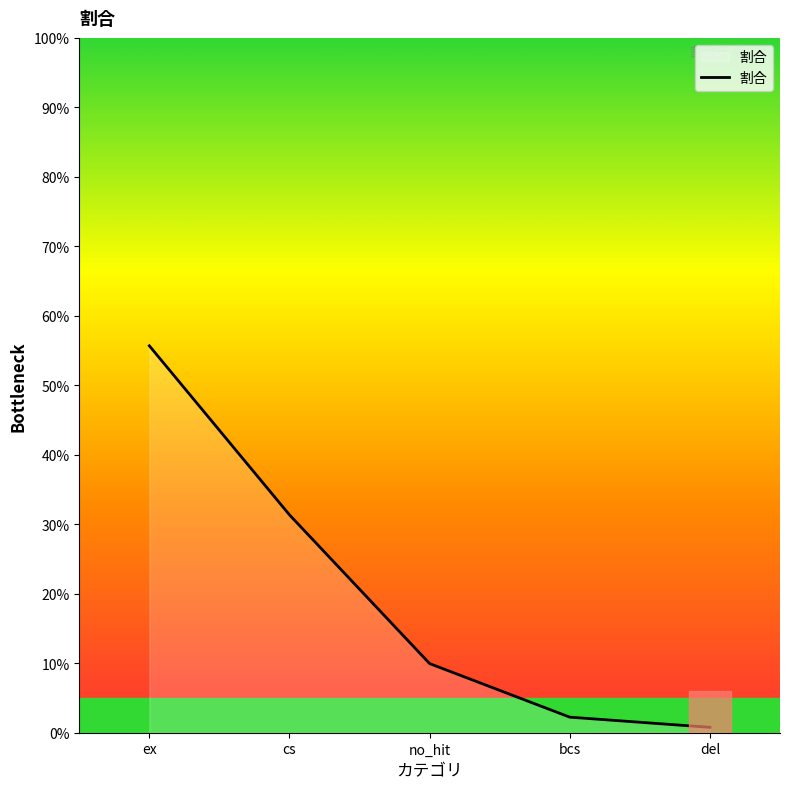

What is the maximum value shown in the chart?

55.7